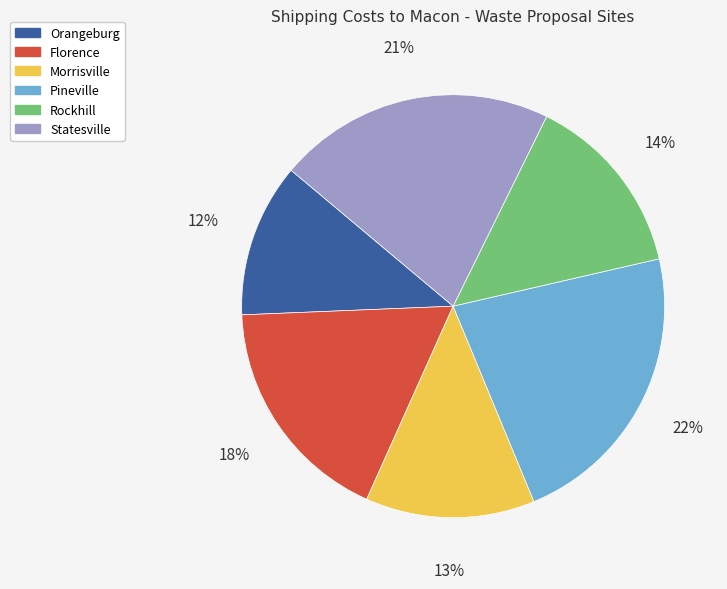

To the nearest percent, what portion does Statesville represent?

21%